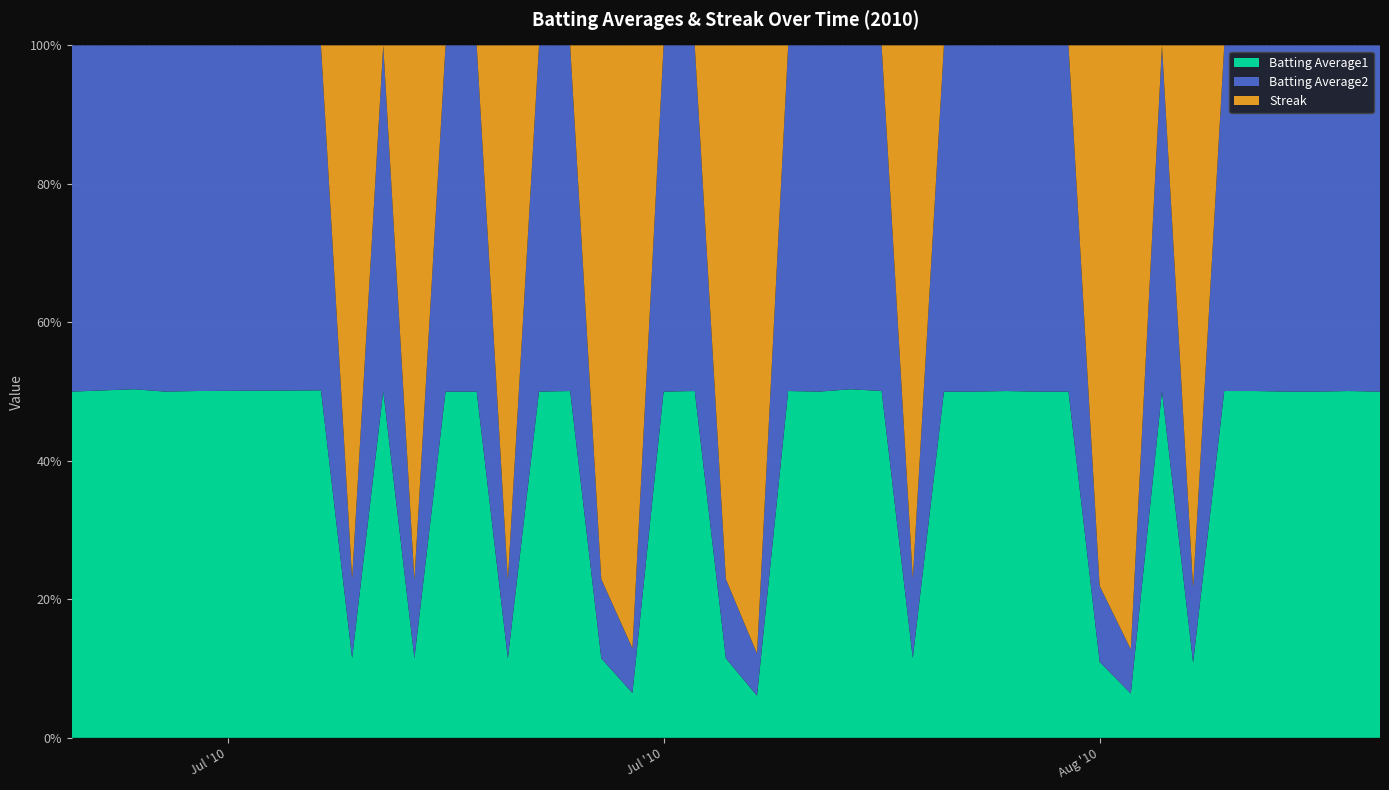

Reading right to left, extract all data points from this chart.

Batting Average1: 2010-08-18=0.3	2010-08-17=0.3	2010-08-16=0.3	2010-08-15=0.3	2010-08-14=0.3	2010-08-13=0.3	2010-08-12=0.3	2010-08-11=0.3	2010-08-10=0.3	2010-08-09=0.3	2010-08-08=0.3	2010-08-07=0.3	2010-08-06=0.3	2010-08-05=0.3	2010-08-04=0.3	2010-08-03=0.3	2010-08-02=0.3	2010-08-01=0.3	2010-07-31=0.3	2010-07-30=0.3	2010-07-29=0.3	2010-07-28=0.3	2010-07-27=0.3	2010-07-26=0.3	2010-07-25=0.3	2010-07-24=0.3	2010-07-23=0.3	2010-07-22=0.3	2010-07-21=0.3	2010-07-20=0.3	2010-07-19=0.3	2010-07-18=0.3	2010-07-17=0.3	2010-07-16=0.3	2010-07-15=0.3	2010-07-11=0.3	2010-07-10=0.3	2010-07-09=0.3	2010-07-08=0.3	2010-07-07=0.3
Batting Average2: 2010-08-18=0.3	2010-08-17=0.3	2010-08-16=0.3	2010-08-15=0.3	2010-08-14=0.3	2010-08-13=0.3	2010-08-12=0.3	2010-08-11=0.3	2010-08-10=0.3	2010-08-09=0.3	2010-08-08=0.3	2010-08-07=0.3	2010-08-06=0.3	2010-08-05=0.3	2010-08-04=0.3	2010-08-03=0.3	2010-08-02=0.3	2010-08-01=0.3	2010-07-31=0.3	2010-07-30=0.3	2010-07-29=0.3	2010-07-28=0.3	2010-07-27=0.3	2010-07-26=0.3	2010-07-25=0.3	2010-07-24=0.3	2010-07-23=0.3	2010-07-22=0.3	2010-07-21=0.3	2010-07-20=0.3	2010-07-19=0.3	2010-07-18=0.3	2010-07-17=0.3	2010-07-16=0.3	2010-07-15=0.3	2010-07-11=0.3	2010-07-10=0.3	2010-07-09=0.3	2010-07-08=0.3	2010-07-07=0.3
Streak: 2010-08-18=0.0	2010-08-17=0.0	2010-08-16=0.0	2010-08-15=0.0	2010-08-14=0.0	2010-08-13=0.0	2010-08-12=2.0	2010-08-11=0.0	2010-08-10=4.0	2010-08-09=2.0	2010-08-08=0.0	2010-08-07=0.0	2010-08-06=0.0	2010-08-05=0.0	2010-08-04=0.0	2010-08-03=2.0	2010-08-02=0.0	2010-08-01=0.0	2010-07-31=0.0	2010-07-30=0.0	2010-07-29=4.0	2010-07-28=2.0	2010-07-27=0.0	2010-07-26=0.0	2010-07-25=4.0	2010-07-24=2.0	2010-07-23=0.0	2010-07-22=0.0	2010-07-21=2.0	2010-07-20=0.0	2010-07-19=0.0	2010-07-18=2.0	2010-07-17=0.0	2010-07-16=2.0	2010-07-15=0.0	2010-07-11=0.0	2010-07-10=0.0	2010-07-09=0.0	2010-07-08=0.0	2010-07-07=0.0